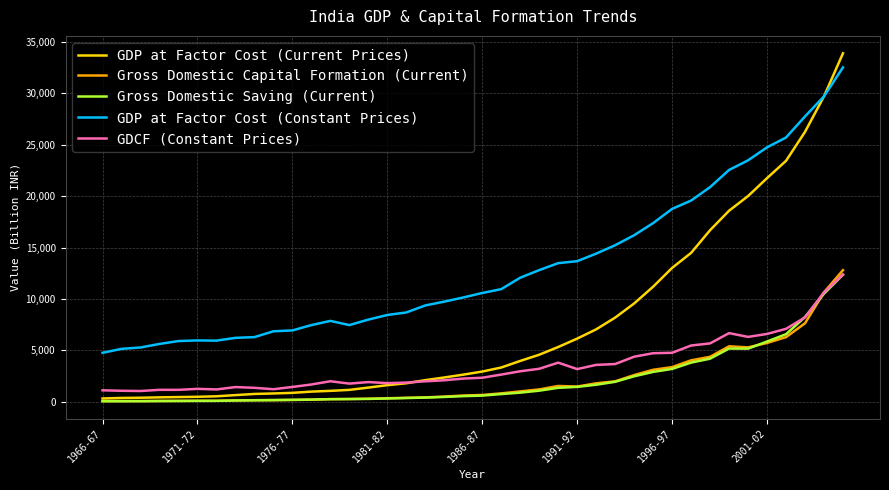

Which series has the largest range (max minus min)?

GDP at Factor Cost (Current Prices)